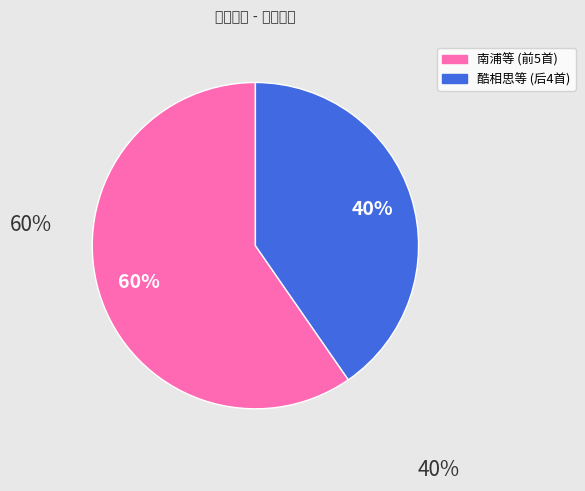

To the nearest percent, what is the average slice percentage?

50%